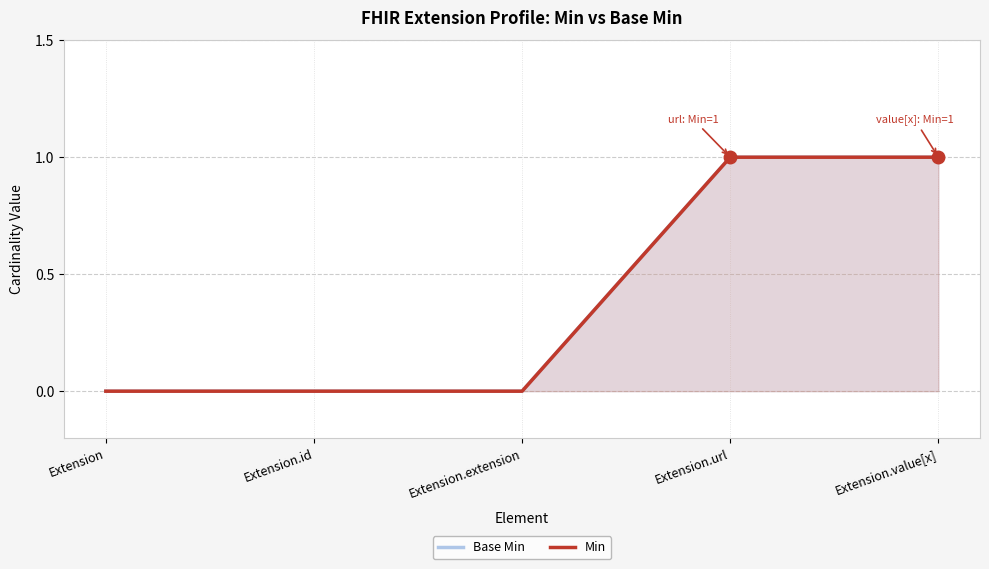

True or false: Min and Base Min cross at least once.

False